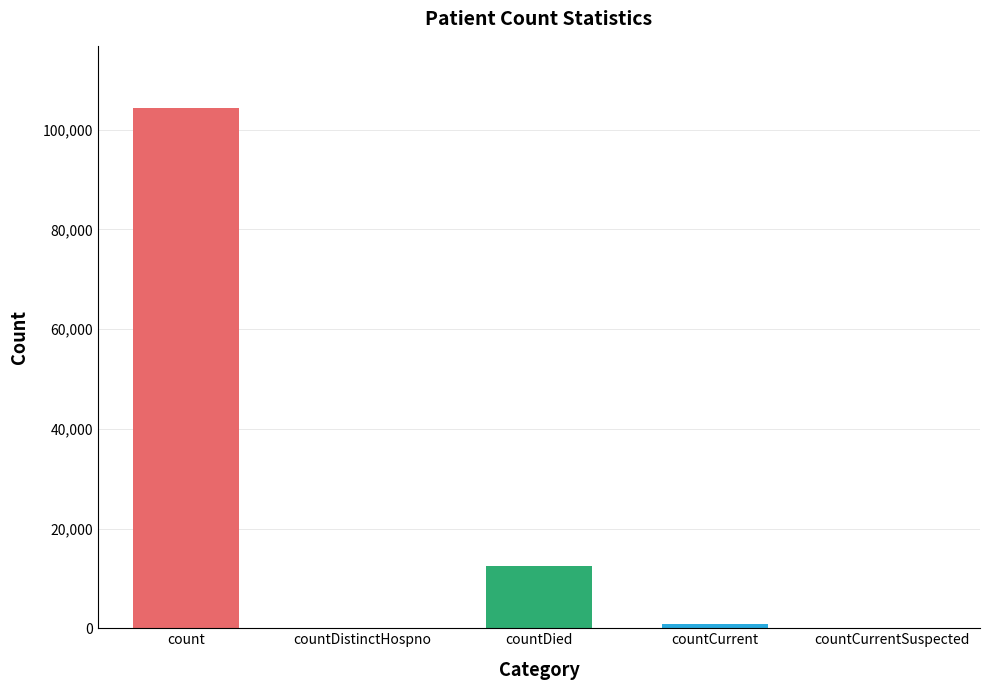

How many distinct data groups are displayed?

1